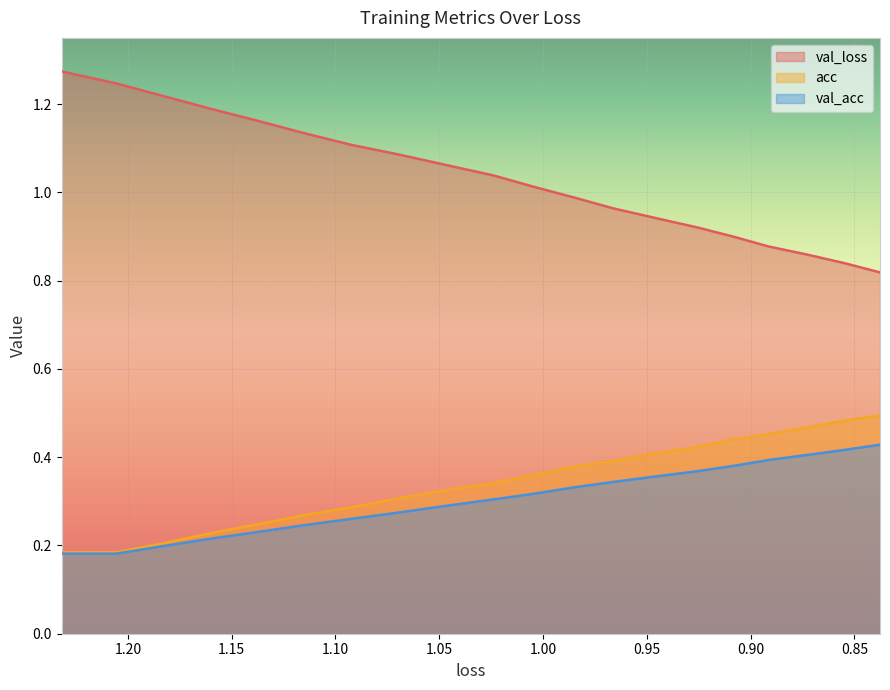

Which series has the widest spread of values?

val_loss